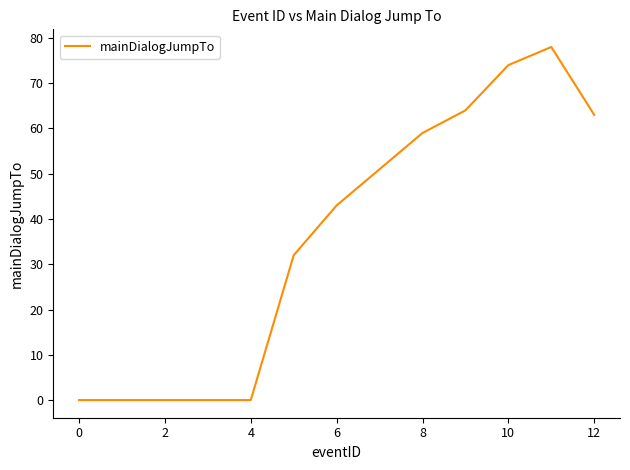

What is the difference between the maximum and minimum values?

78